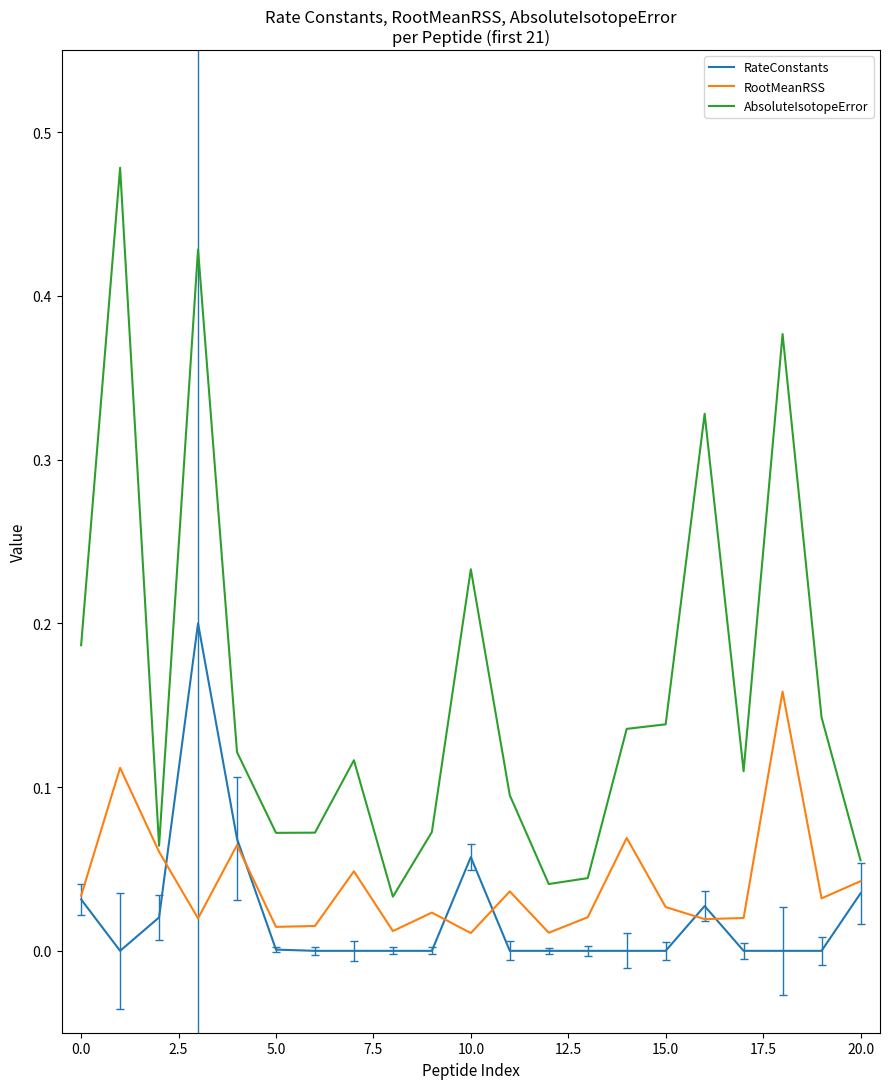

Which series has the largest range (max minus min)?

AbsoluteIsotopeError